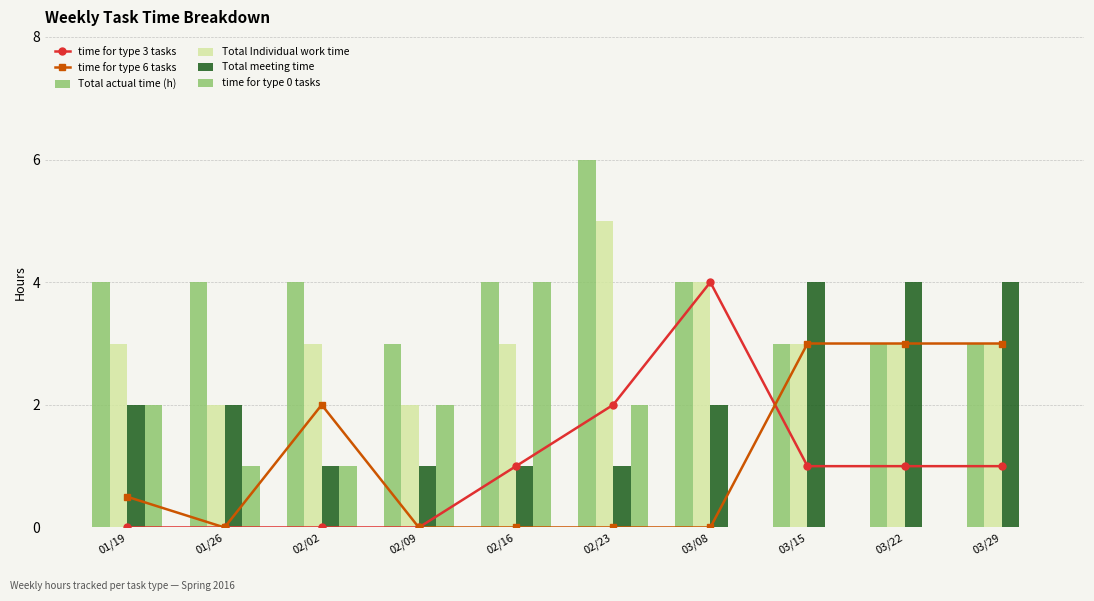

What are all the series names shown in the legend?

time for type 3 tasks, time for type 6 tasks, Total actual time (h), Total Individual work time, Total meeting time, time for type 0 tasks